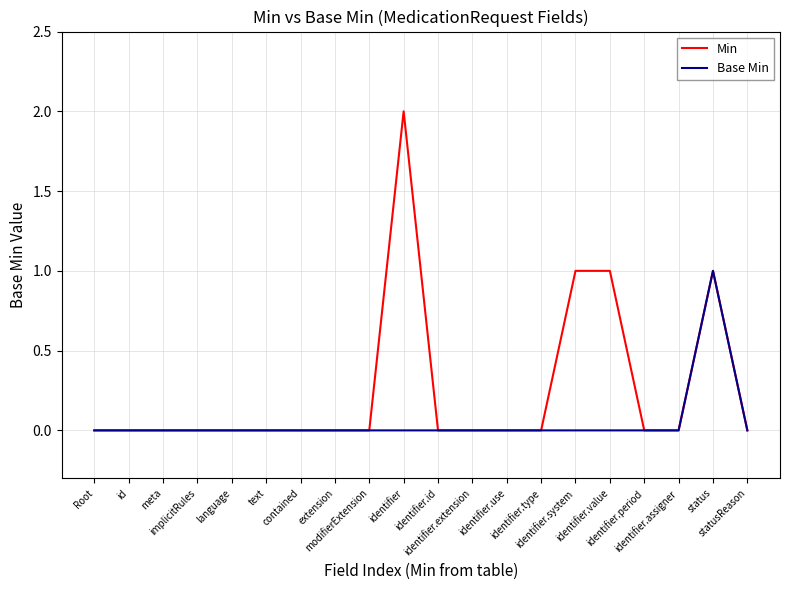

How many distinct data groups are displayed?

2